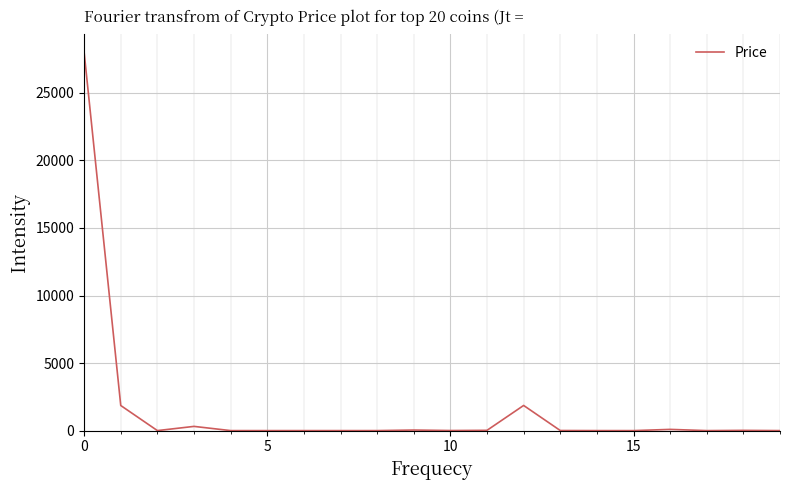

What is the maximum value shown in the chart?

27992.1